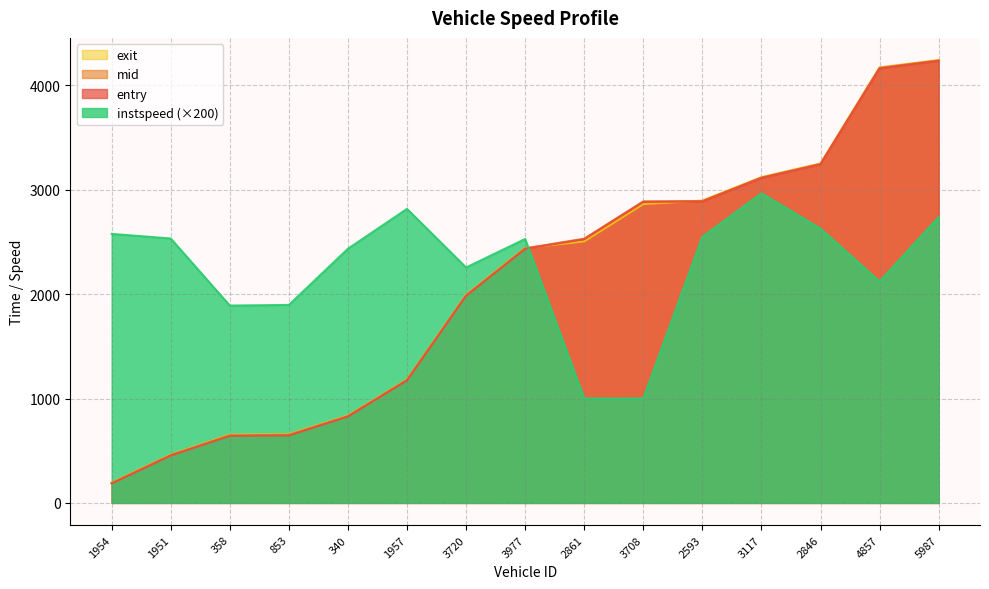

Reading left to right, extract all data points from this chart.

entry: 186.2	454.1	642.1	646.3	827.7	1174.0	1983.9	2434.0	2526.5	2883.9	2887.1	3112.0	3242.9	4161.9	4234.1
mid: 190.1	458.5	648.0	652.1	832.2	1178.2	1988.5	2438.4	2531.3	2888.2	2892.1	3116.0	3247.6	4167.0	4238.5
exit: 194.0	462.5	653.4	657.5	836.4	1181.9	1993.1	2442.4	2505.1	2862.4	2895.9	3120.3	3251.3	4171.9	4242.2
instspeed: 2577.1	2532.9	1890.4	1896.5	2434.7	2816.6	2255.2	2528.4	1000.0	1000.0	2548.9	2965.3	2627.7	2121.1	2738.5